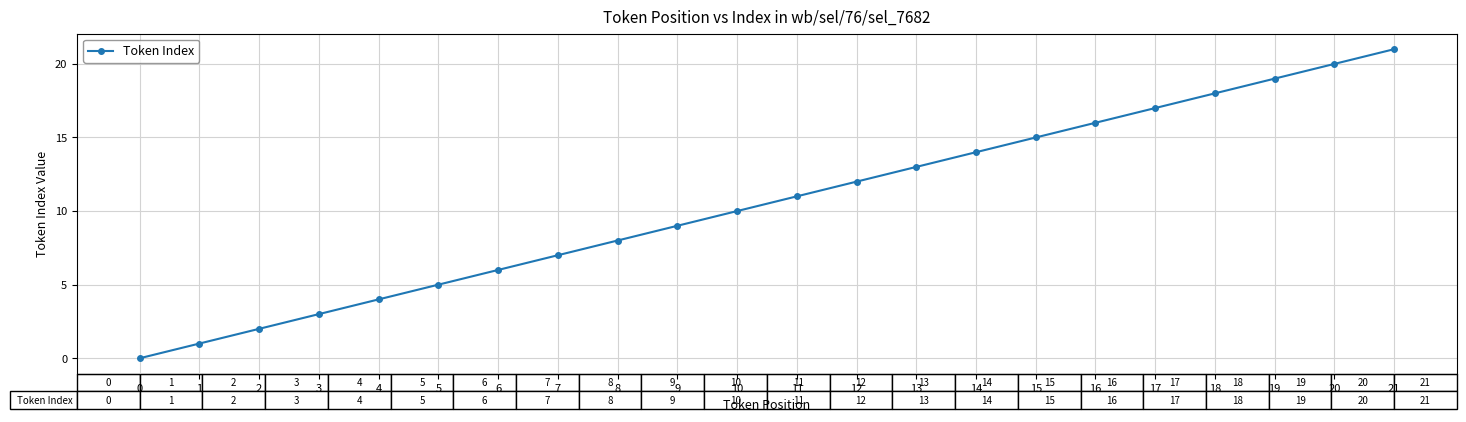

True or false: there are more than 2 points higher than both neighbors.

False